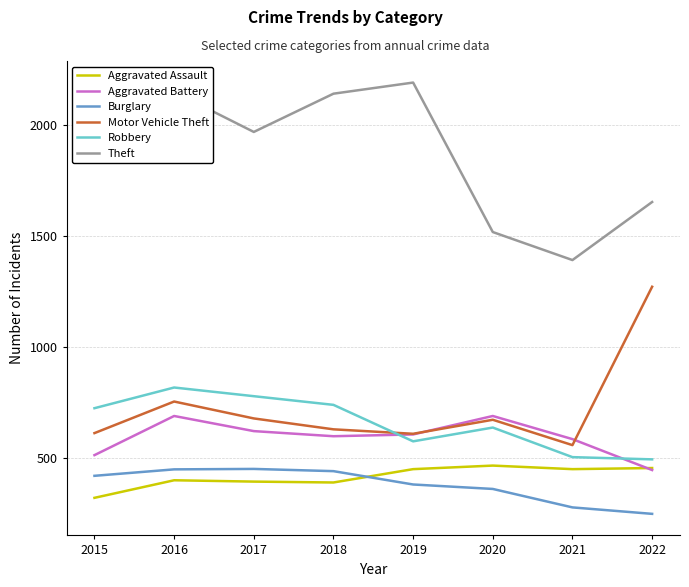

What is the maximum value for Robbery?

819